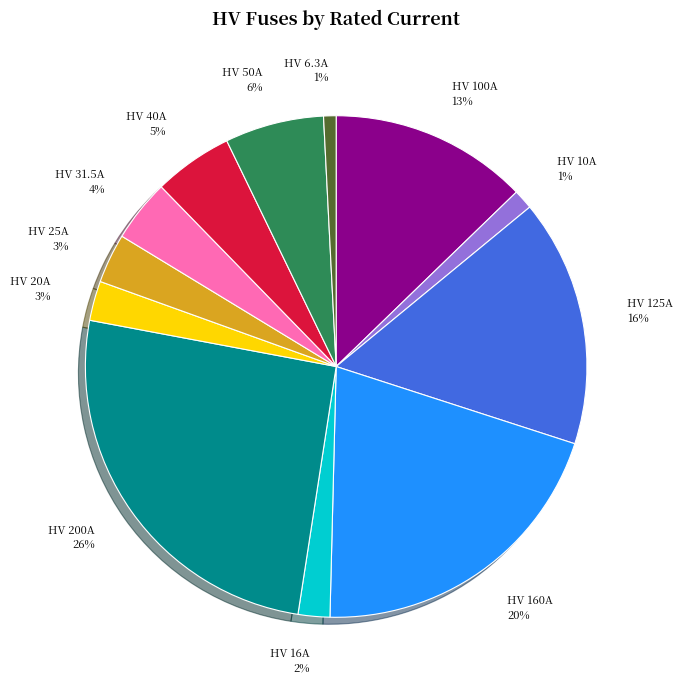

What is the ratio of the value at HV 100A 13% to the value at HV 31.5A 4%?

3.2